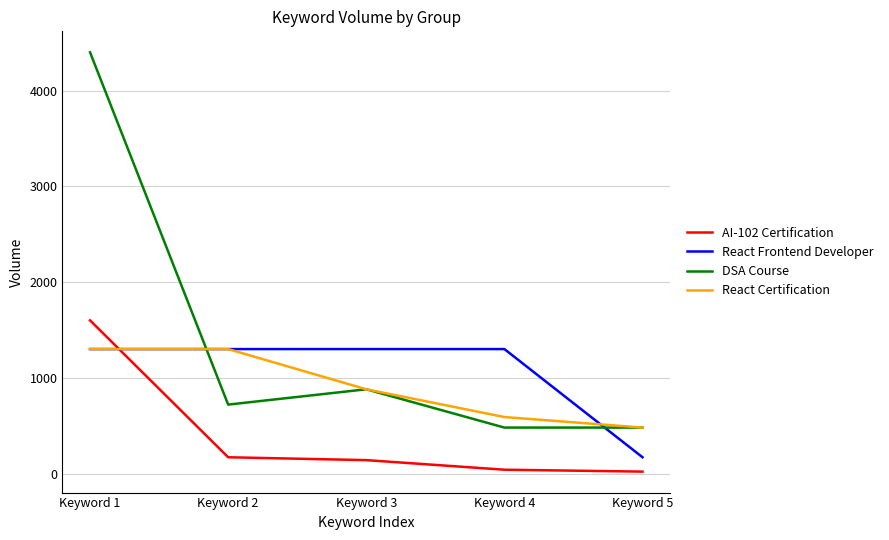

Which series ends up on top after the final intersection of React Certification and AI-102 Certification?

React Certification